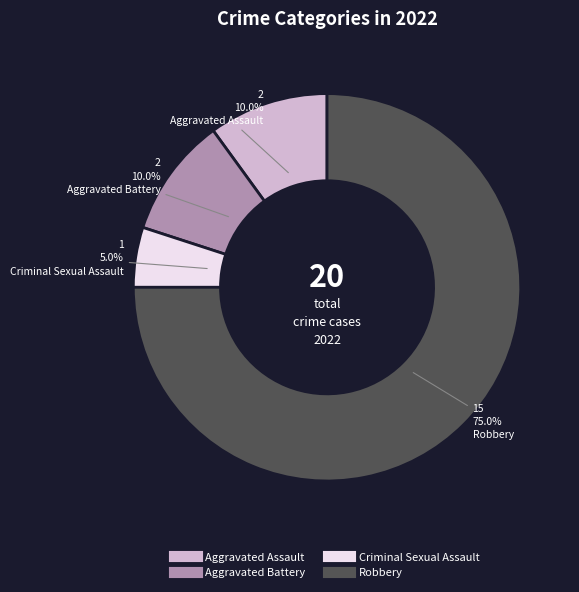

To the nearest percent, what is the difference between the Robbery and Aggravated Battery slice percentages?

65%